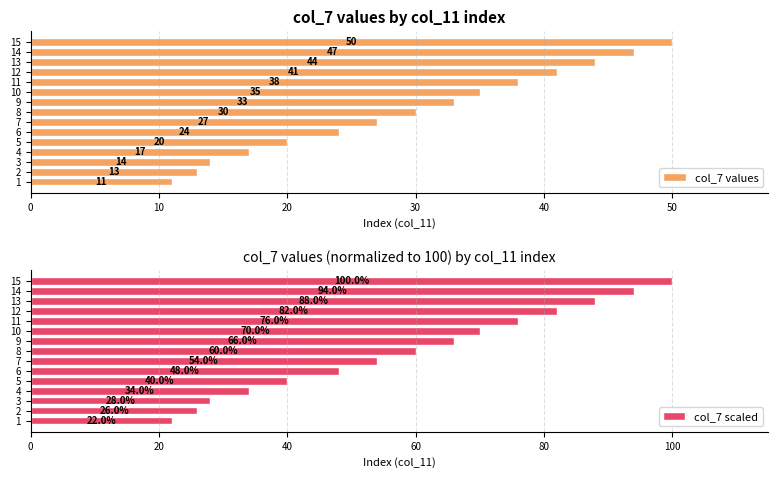

At how many categories does at least one series exceed 36?

11